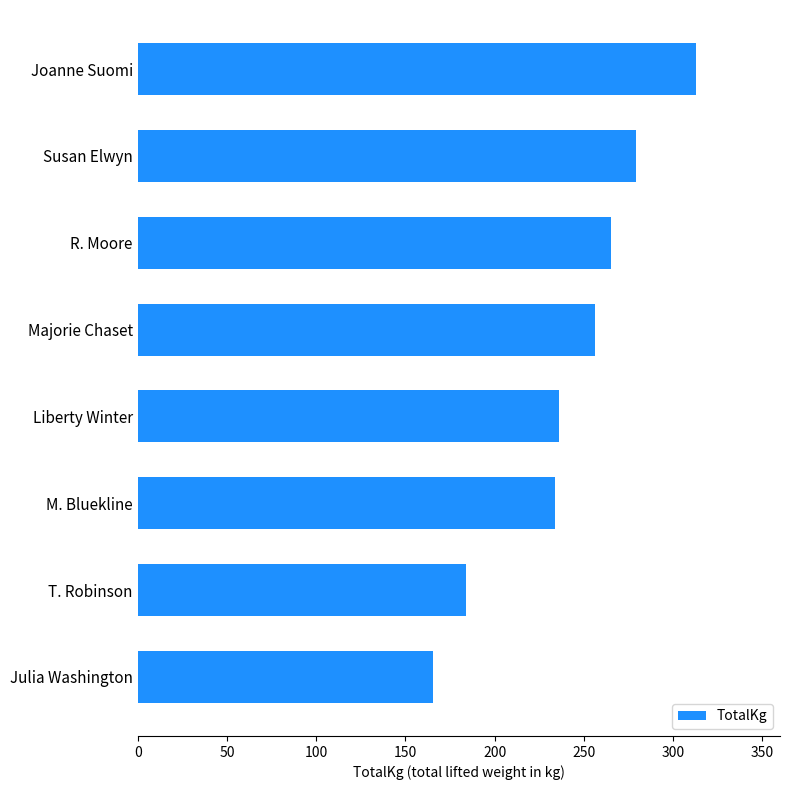

Is it true that the value at R. Moore is 113.5?

False